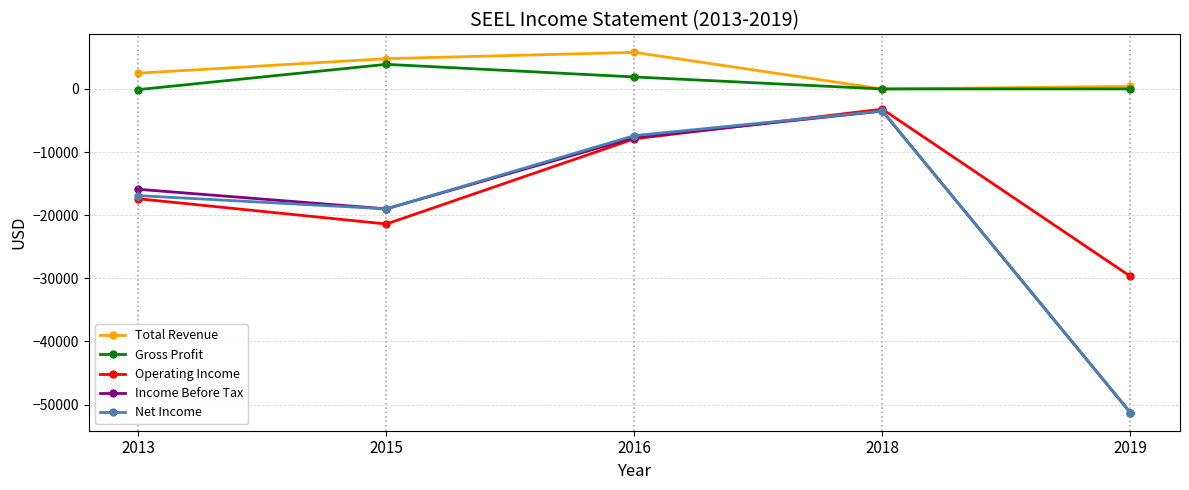

How many series are shown in this chart?

5